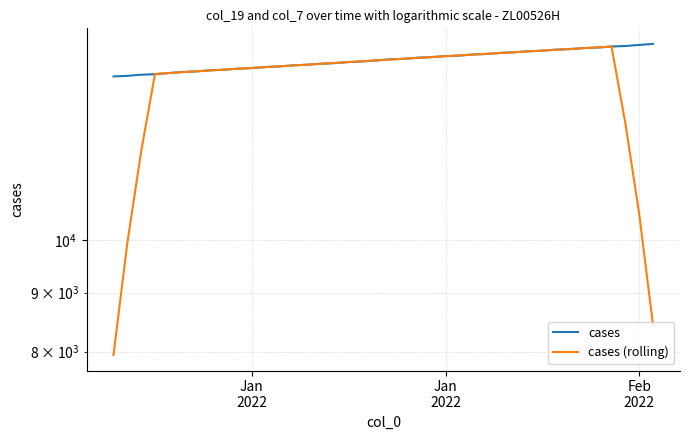

Which series ends up on top after the final intersection of cases (rolling) and cases?

cases